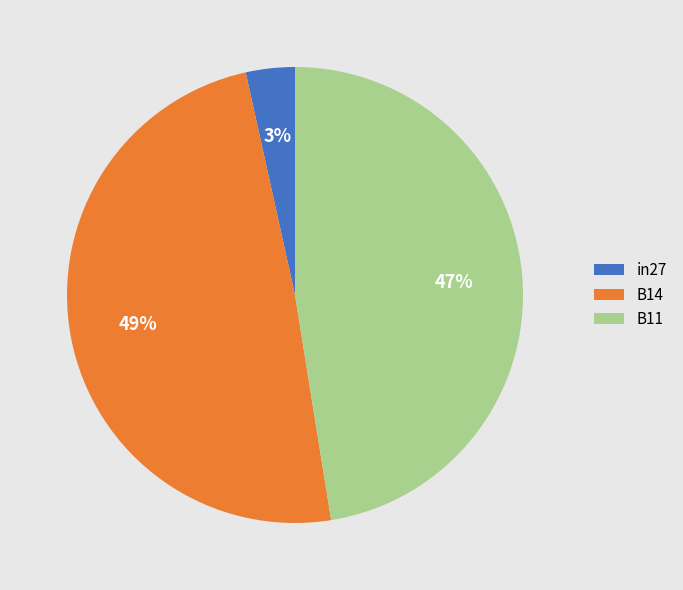

Is it true that B11 is 47% of the pie?

True